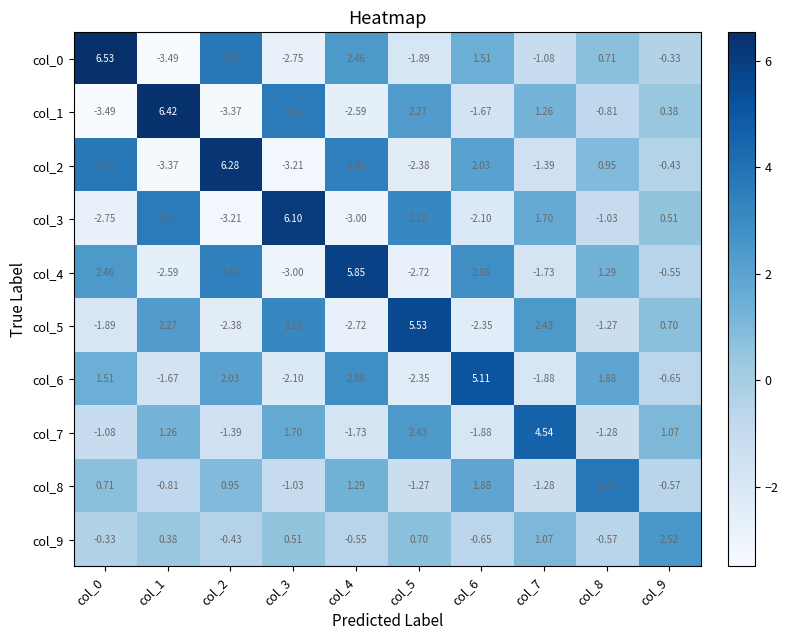

How many positive values does the col_5 series have?

5